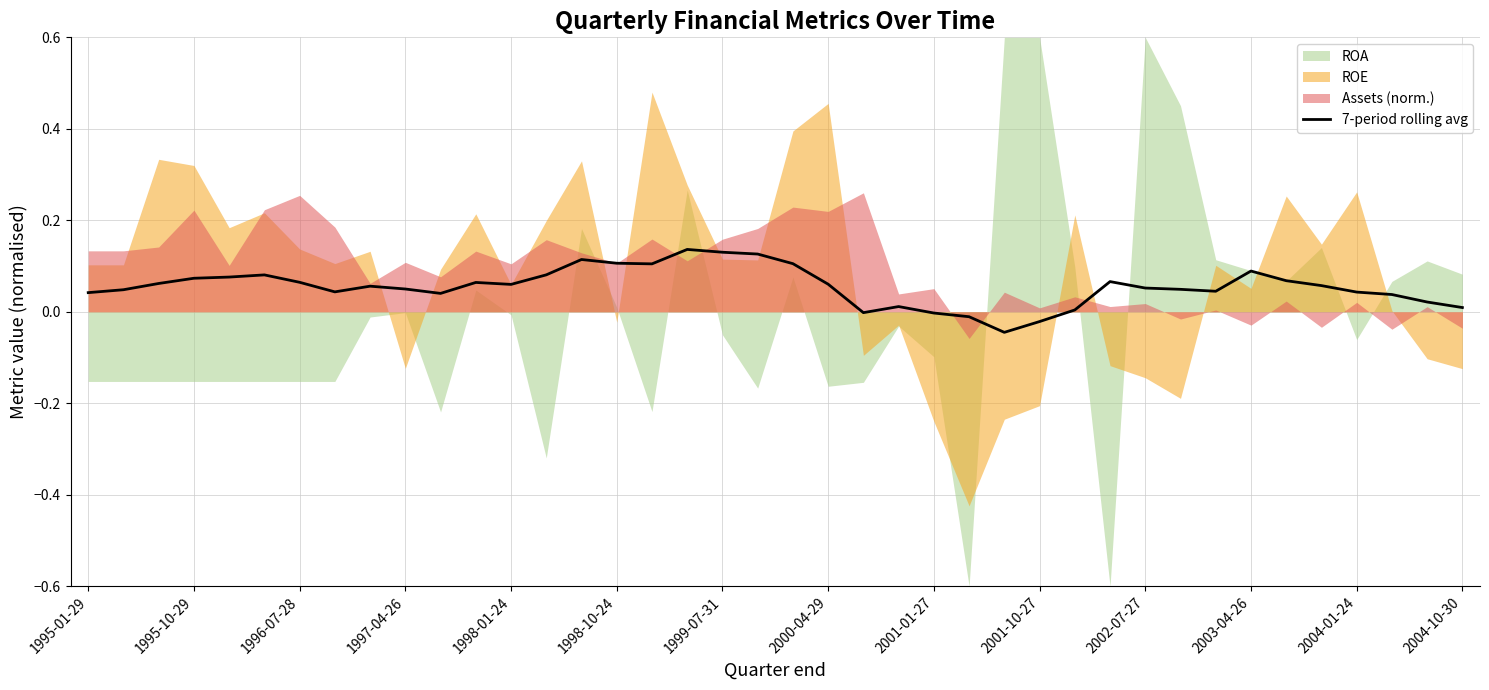

True or false: 7-period rolling avg has a value of 0.0 at 2002-07-27.

False